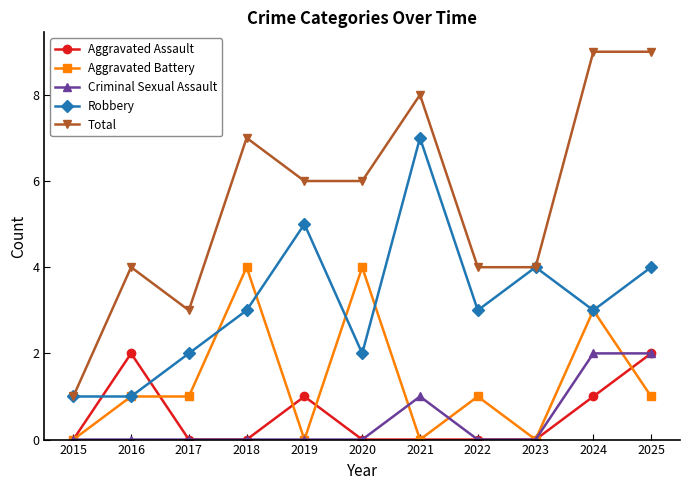

Reading left to right, what are all the values shown in this chart?

Aggravated Assault: 0	2	0	0	1	0	0	0	0	1	2
Aggravated Battery: 0	1	1	4	0	4	0	1	0	3	1
Criminal Sexual Assault: 0	0	0	0	0	0	1	0	0	2	2
Robbery: 1	1	2	3	5	2	7	3	4	3	4
Total: 1	4	3	7	6	6	8	4	4	9	9